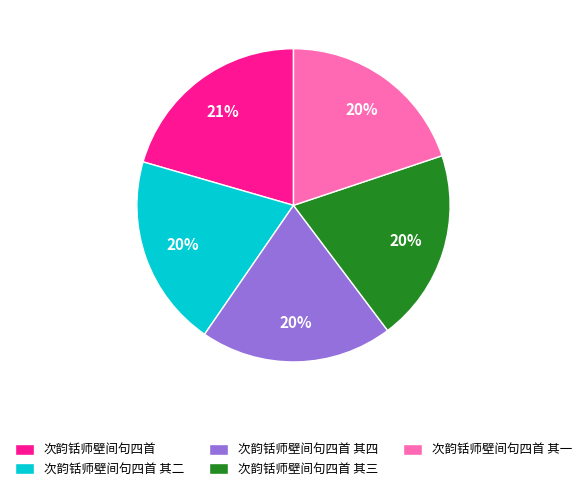

Does 次韵铦师壁间句四首 其一 account for over 50% of the chart?

No